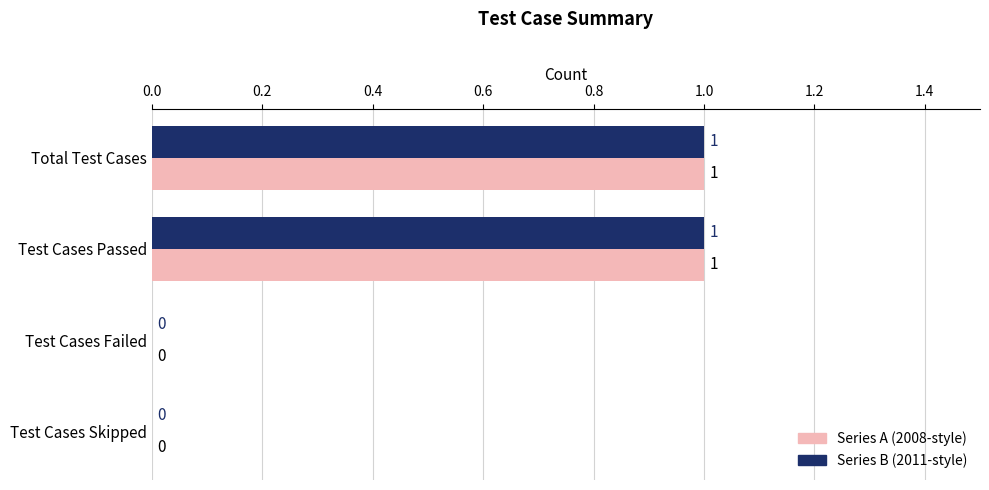

Reading left to right, transcribe all the data shown in this chart.

col_1 (2008-style): 1	1	0	0
col_1 (2011-style): 1	1	0	0